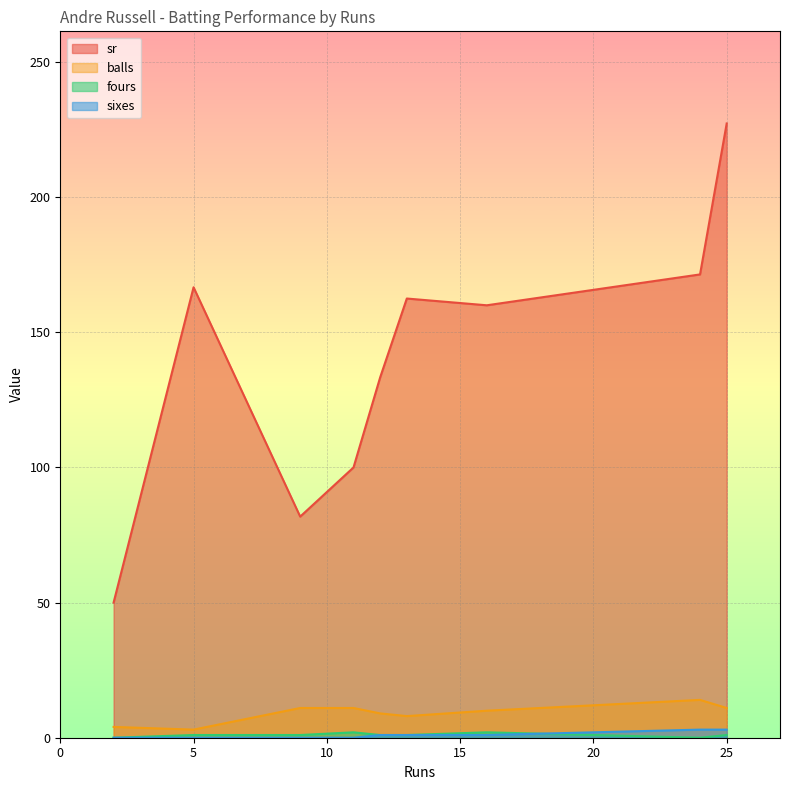

Is it true that sr equals 227.3 at 25?

True